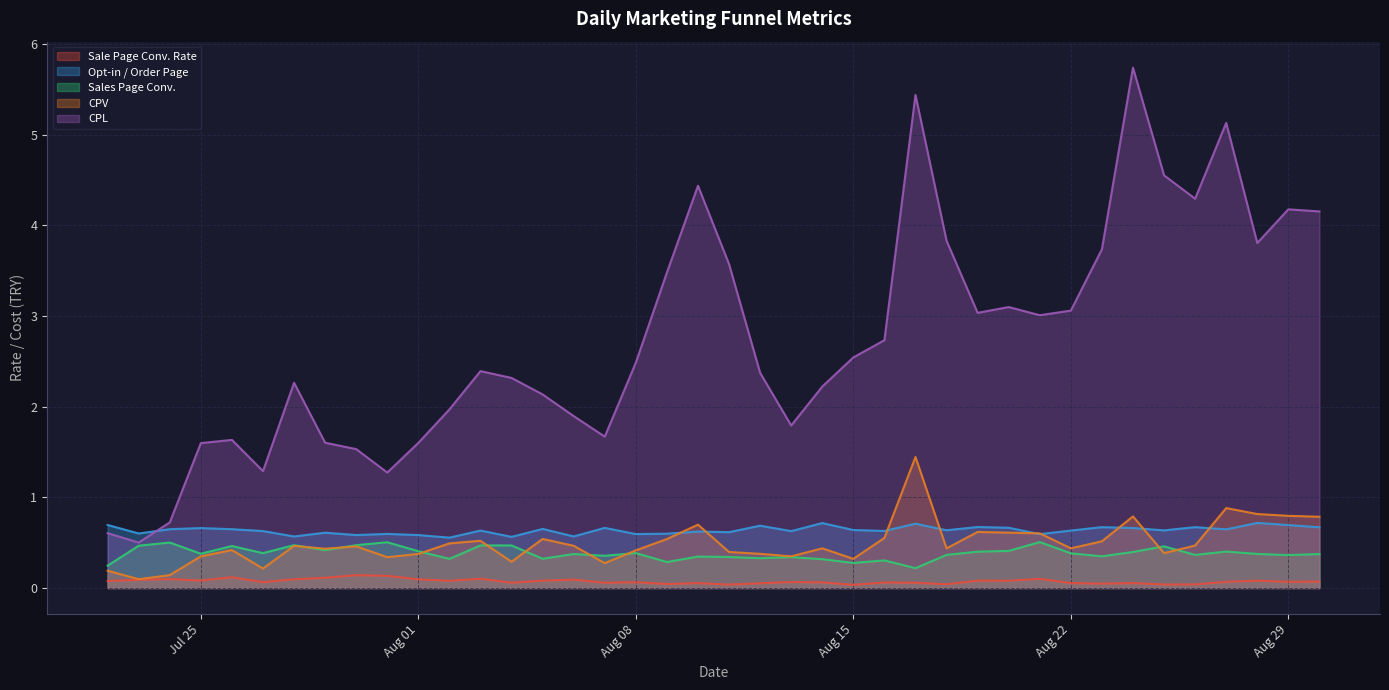

At which category is the sum across all series the highest?

2023-08-17